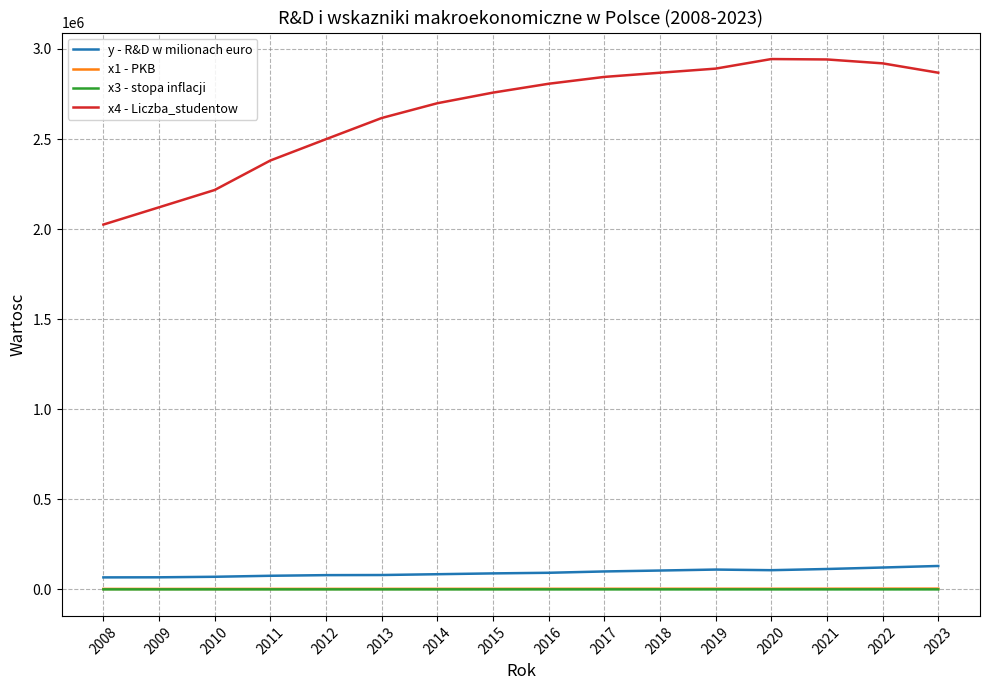

True or false: x4 - Liczba_studentow and x3 - stopa inflacji cross at least once.

False